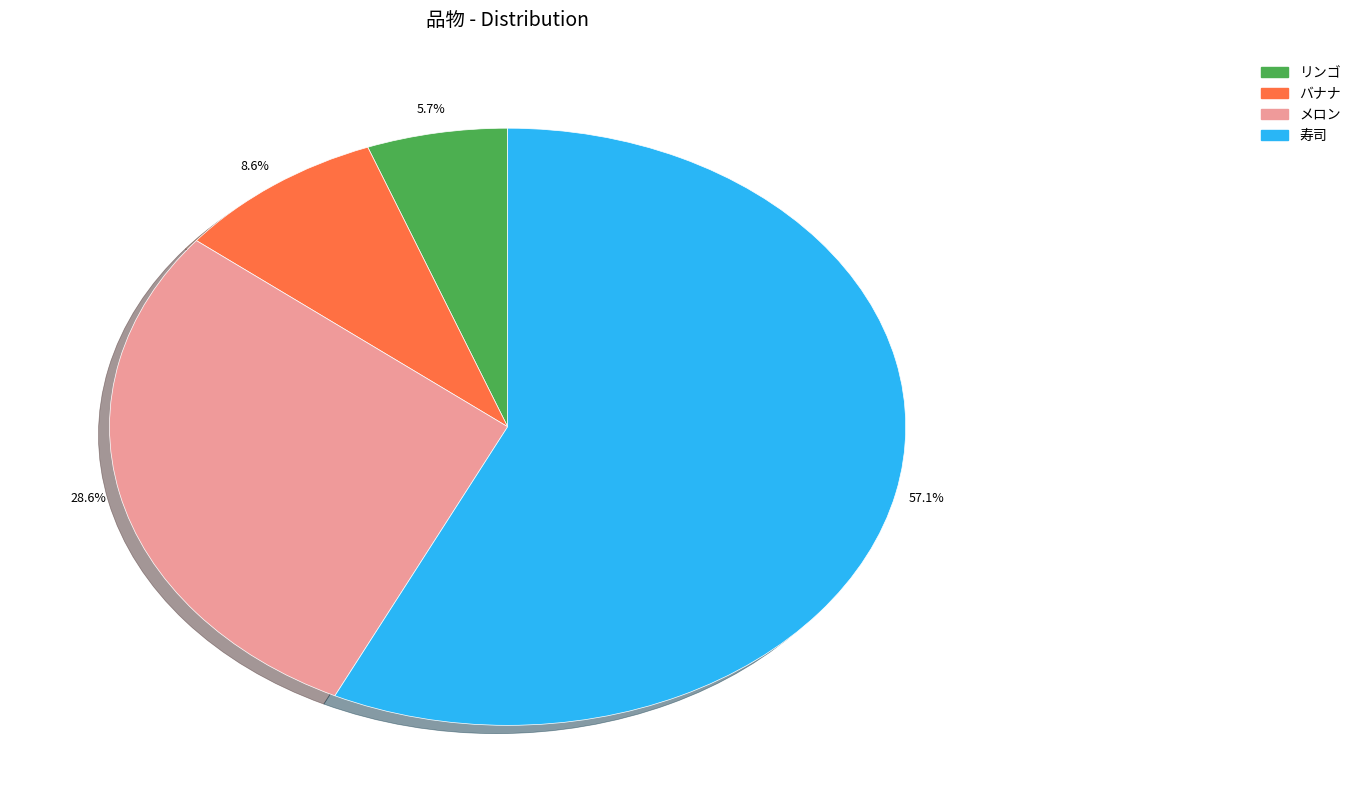

What percentage is NOT represented by リンゴ?

94.3%